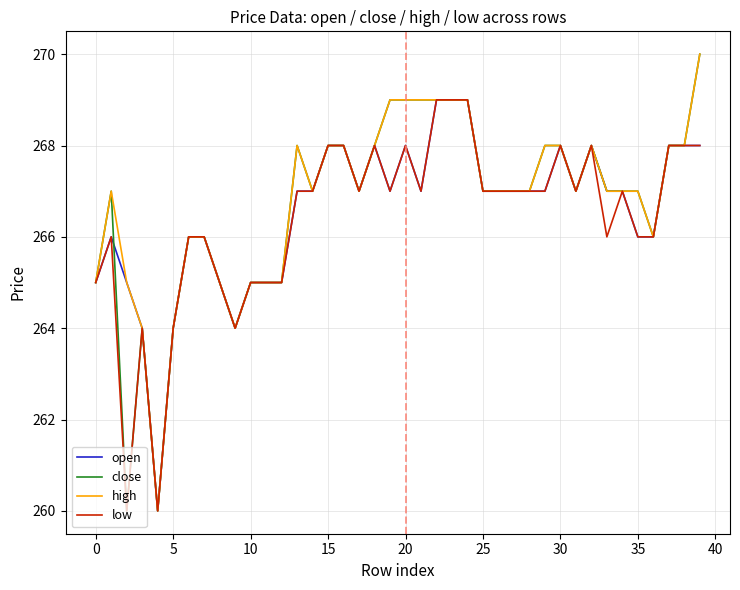

What is the maximum value shown in the chart?

270